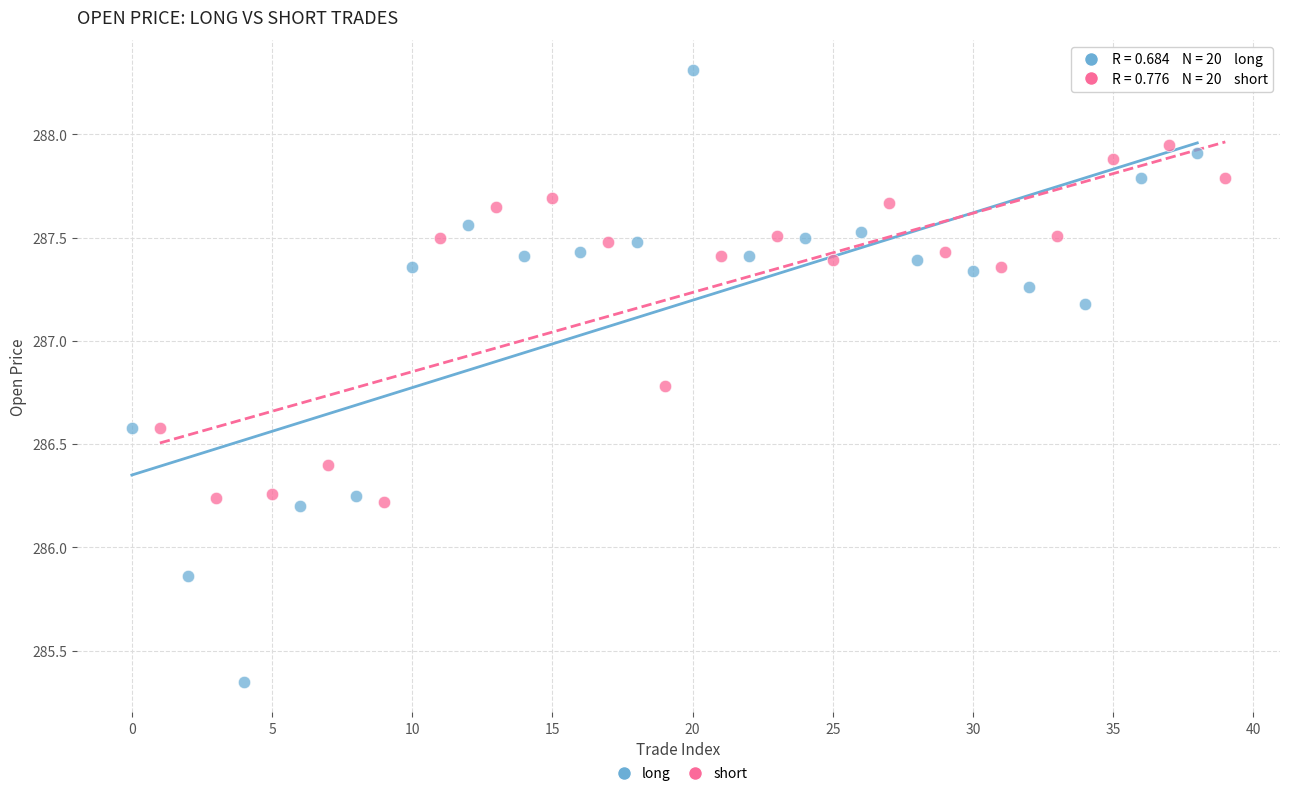

What are all the series names shown in the legend?

long, short